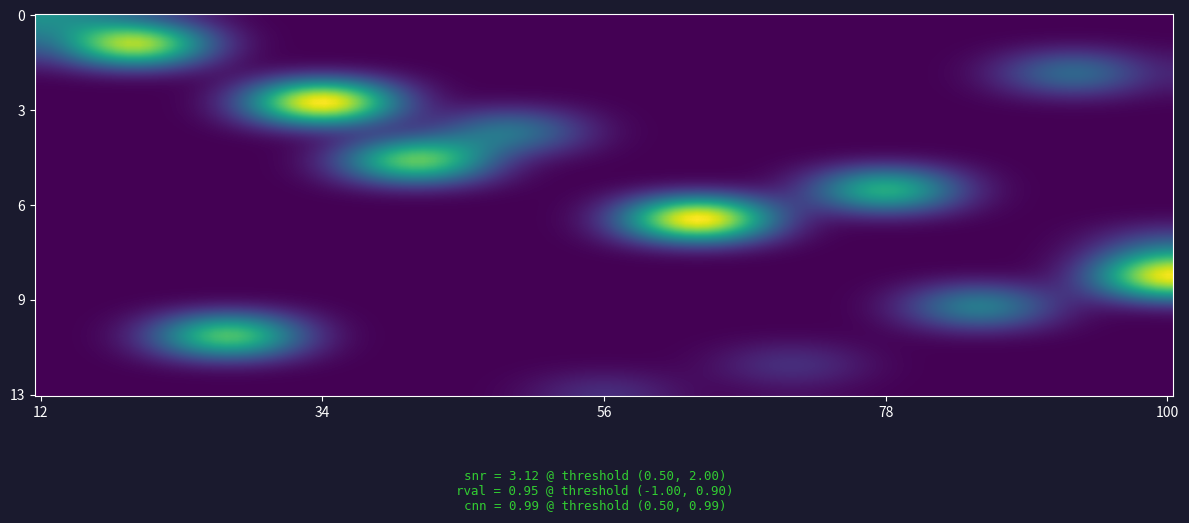

How many data points does each series have?

14